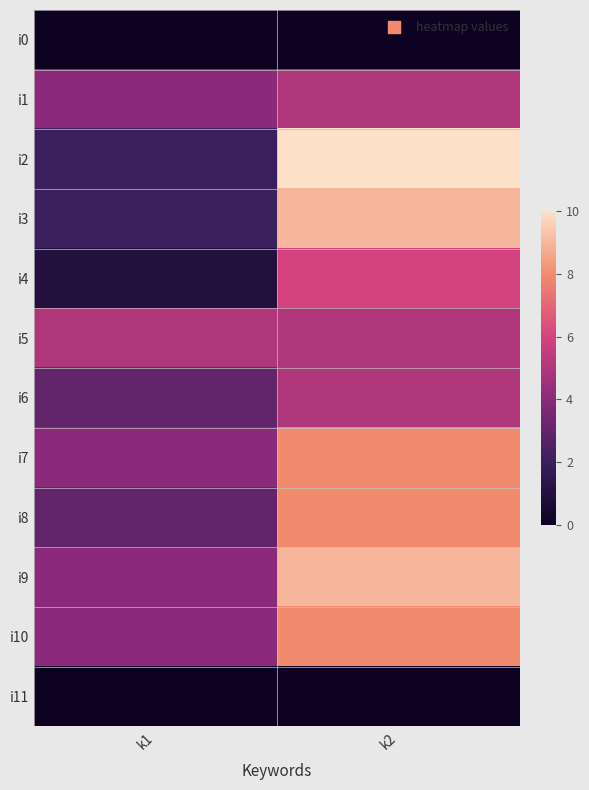

What is the spread (max minus min) of values at k2?

10